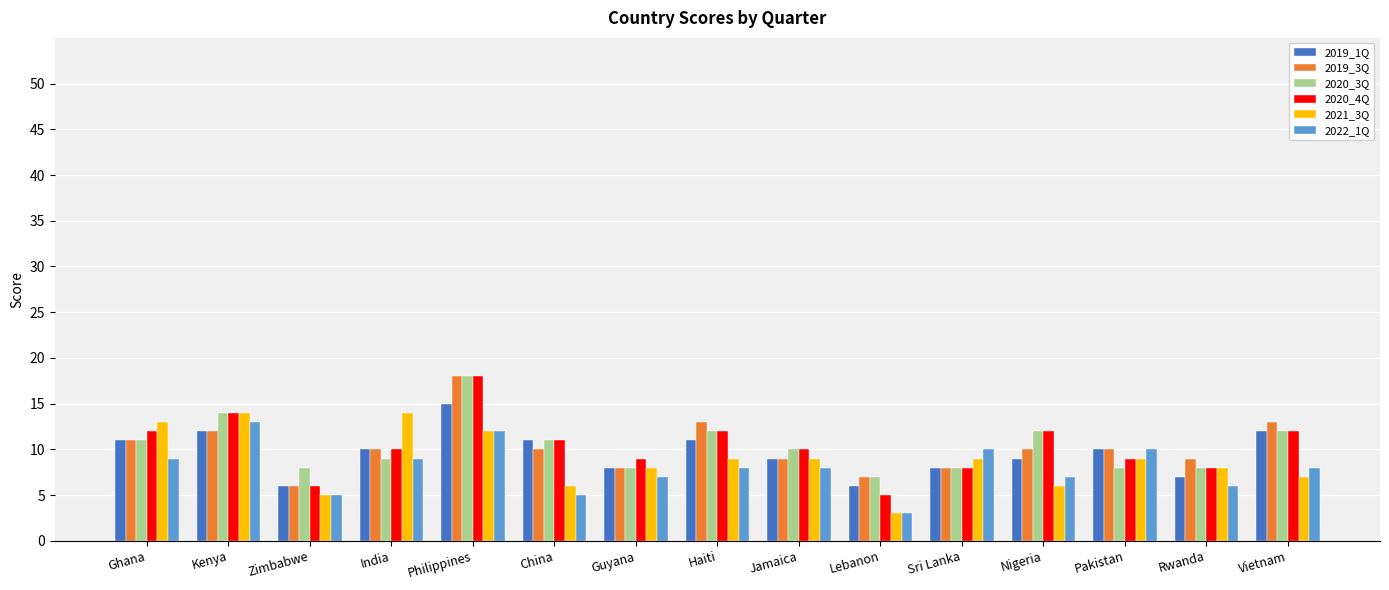

What is the highest value of the 2020_4Q series?

18